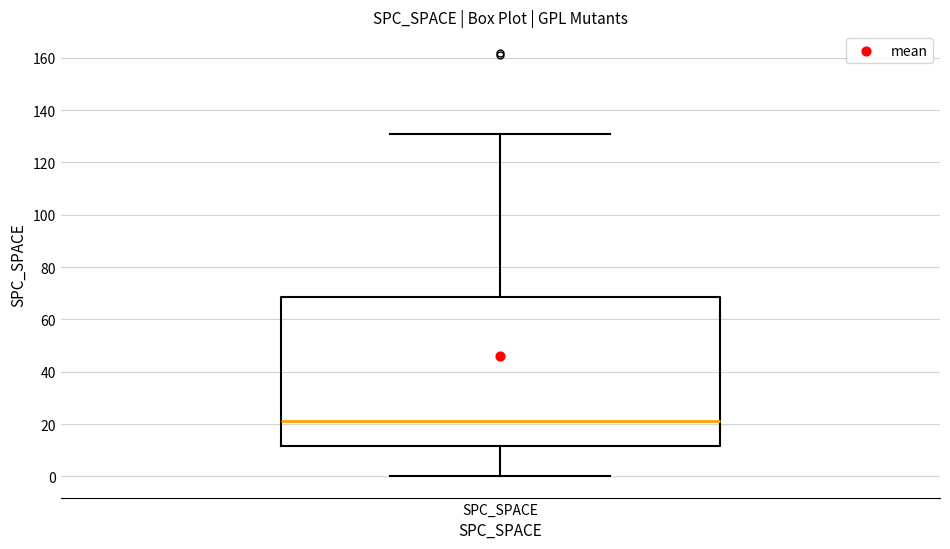

Transcribe this box plot: give where the median line is, the range the box spans, and where the two whiskers end, as read against the y-axis. The values are not printed on the chart, so give them approximately, as read against the axis.

median 22, box 12 to 68, whiskers 0 to 132